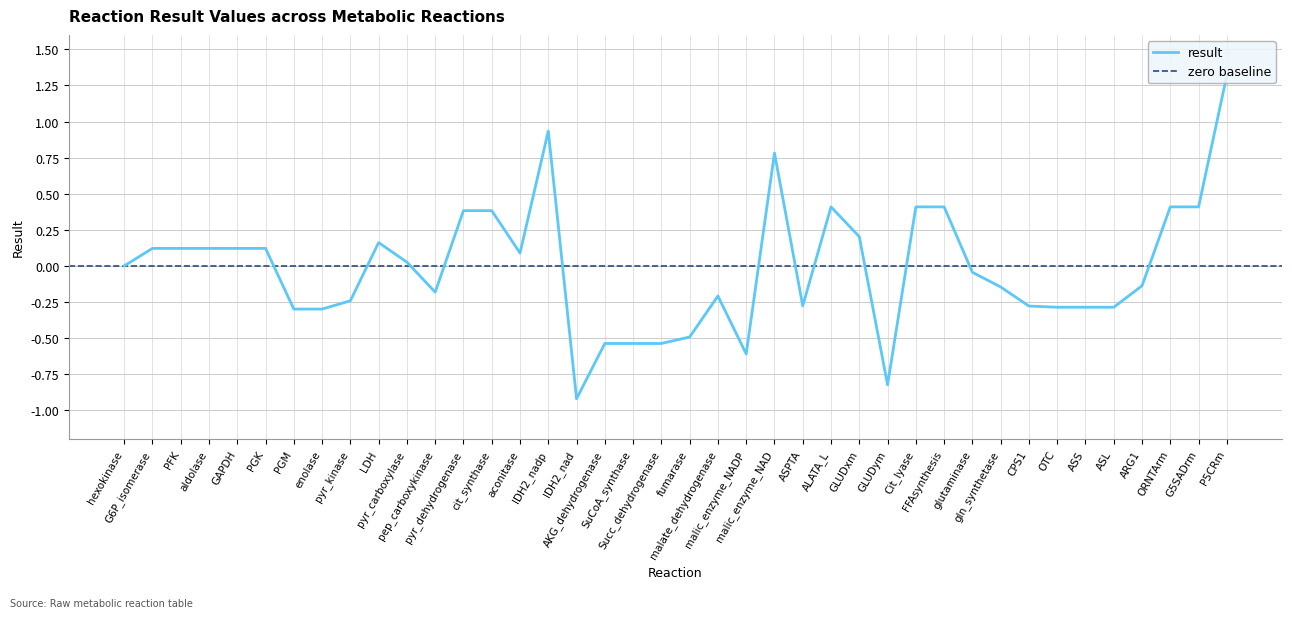

Reading left to right, what are all the values shown in this chart?

hexokinase=0.0	G6P_isomerase=0.1	PFK=0.1	aldolase=0.1	GAPDH=0.1	PGK=0.1	PGM=-0.3	enolase=-0.3	pyr_kinase=-0.2	LDH=0.2	pyr_carboxylase=0.0	pep_carboxykinase=-0.2	pyr_dehydrogenase=0.4	cit_synthase=0.4	aconitase=0.1	IDH2_nadp=0.9	IDH2_nad=-0.9	AKG_dehydrogenase=-0.5	SuCoA_synthase=-0.5	Succ_dehydrogenase=-0.5	fumarase=-0.5	malate_dehydrogenase=-0.2	malic_enzyme_NADP=-0.6	malic_enzyme_NAD=0.8	ASPTA=-0.3	ALATA_L=0.4	GLUDxm=0.2	GLUDym=-0.8	Cit_lyase=0.4	FFAsynthesis=0.4	glutaminase=-0.0	gln_synthetase=-0.1	CPS1=-0.3	OTC=-0.3	ASS=-0.3	ASL=-0.3	ARG1=-0.1	ORNTArm=0.4	G5SADrm=0.4	P5CRm=1.3